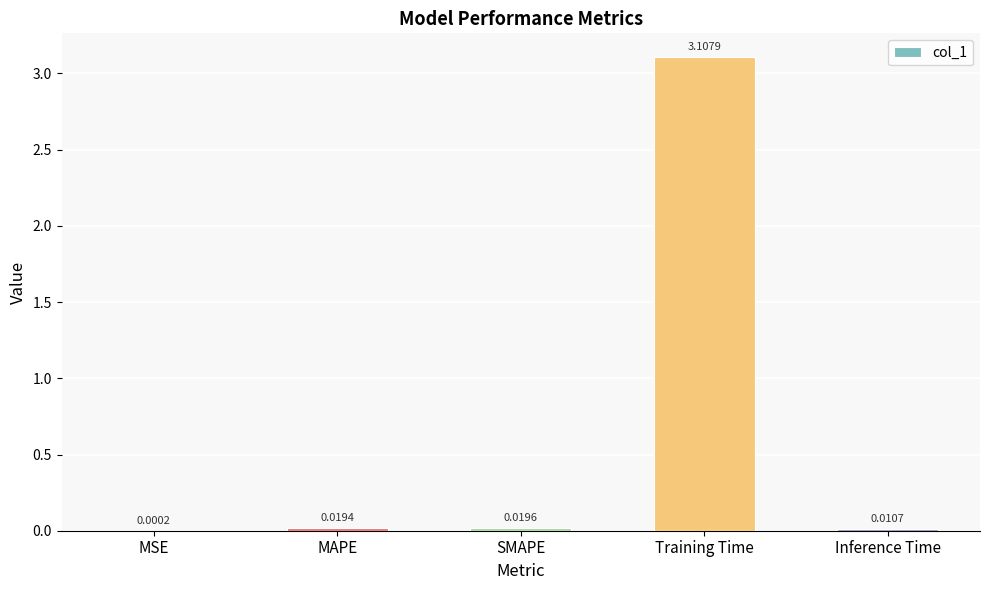

What is the change in value from SMAPE to Training Time?

+3.1